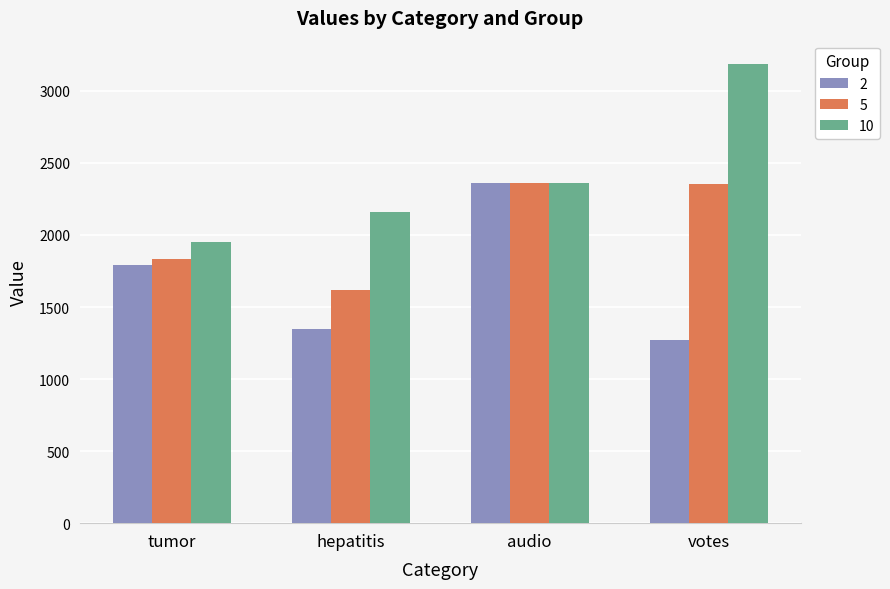

What is the label of the 3rd bar from the right?

hepatitis